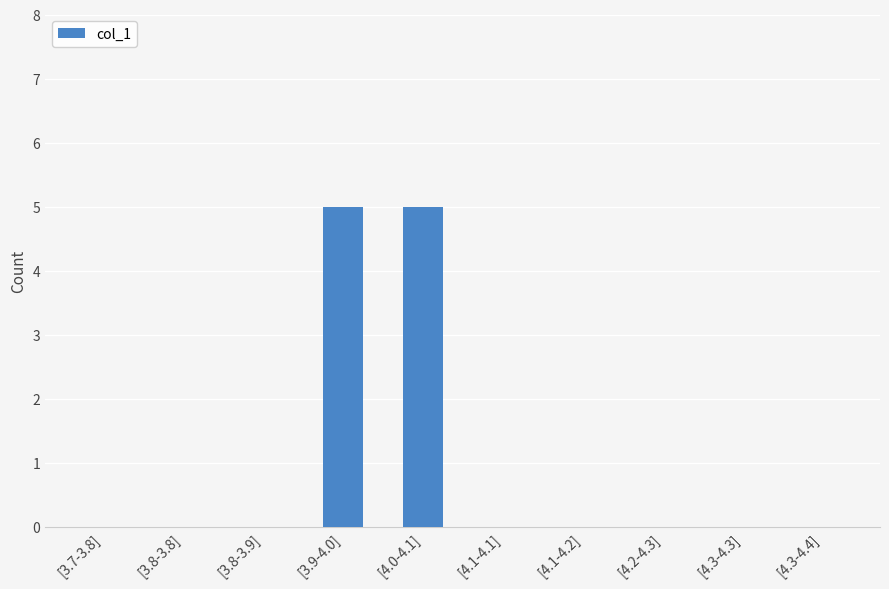

The chart shows a value of 0 at [4.3-4.4]. True or false?

True